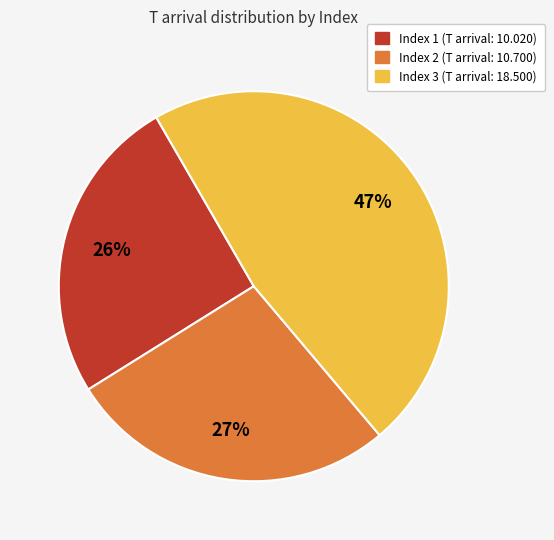

Count the number of slices in the pie.

3